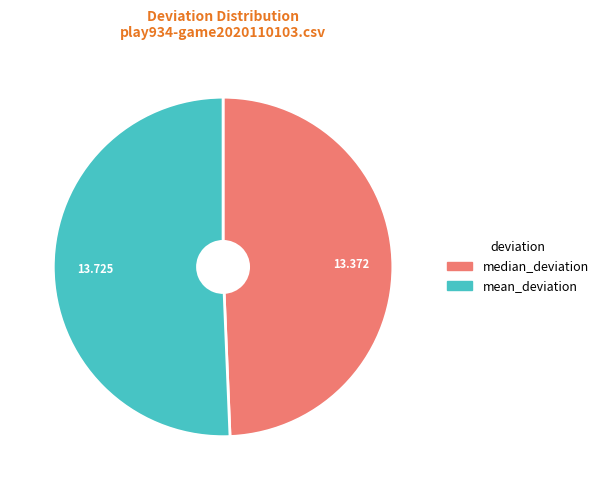

Which category has the smallest portion of the pie?

median_deviation